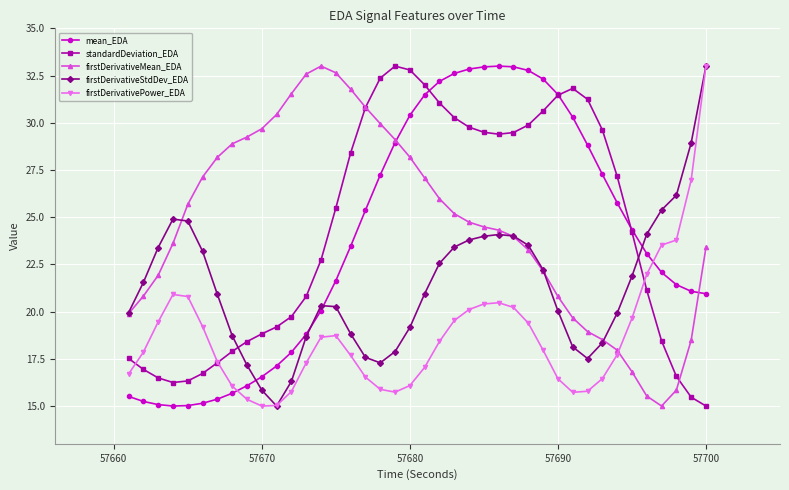

What is the value of the firstDerivativeMean_EDA point at the 39th from the left?

18.5